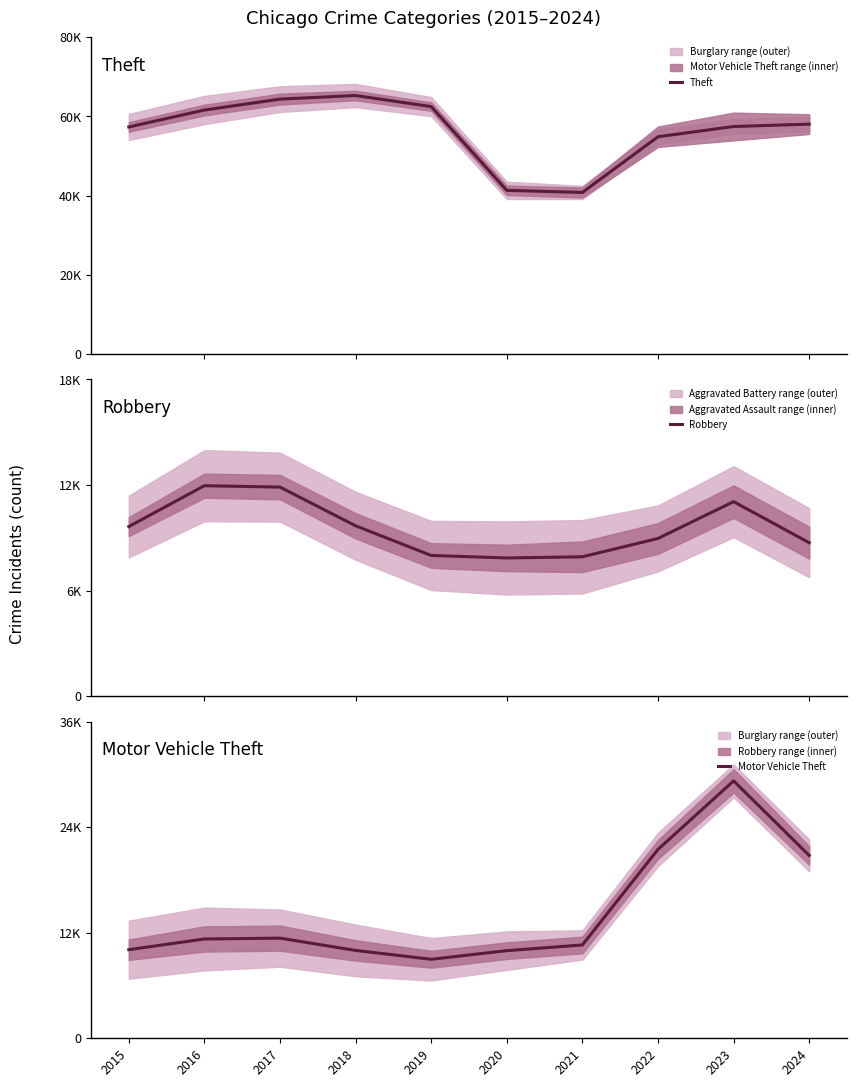

True or false: Motor Vehicle Theft and Theft intersect in this chart.

False